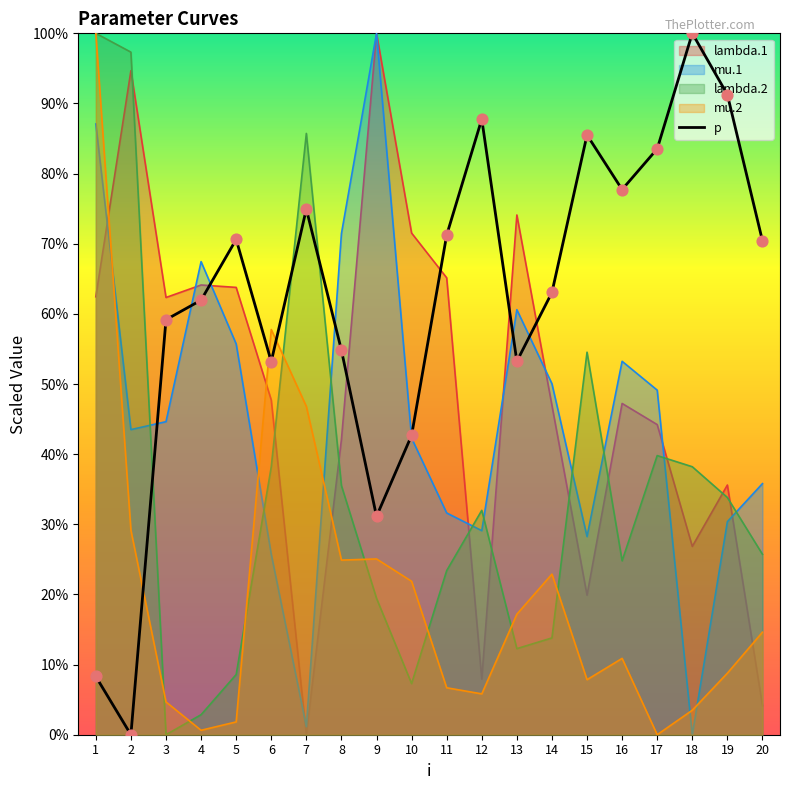

Approximately how many times larger is the value at 19 compared to 6?

1.7